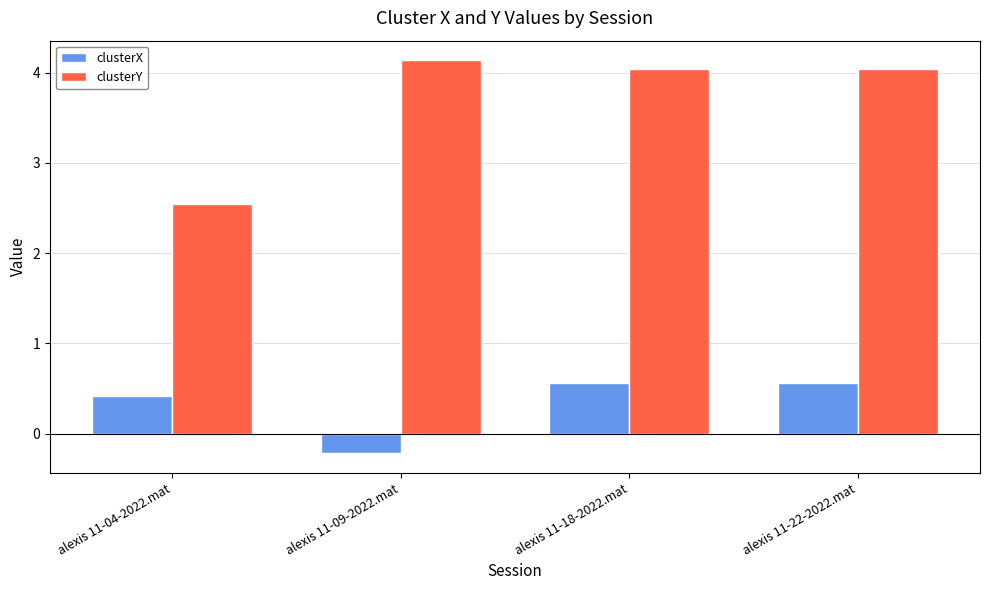

At which label does clusterX reach its minimum?

alexis 11-09-2022.mat